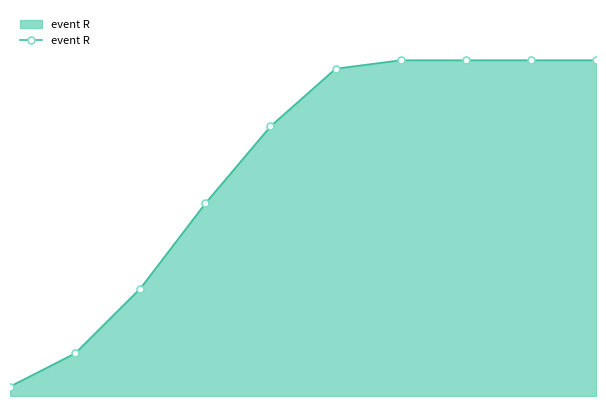

Is this an area chart (filled region under the line)?

Yes